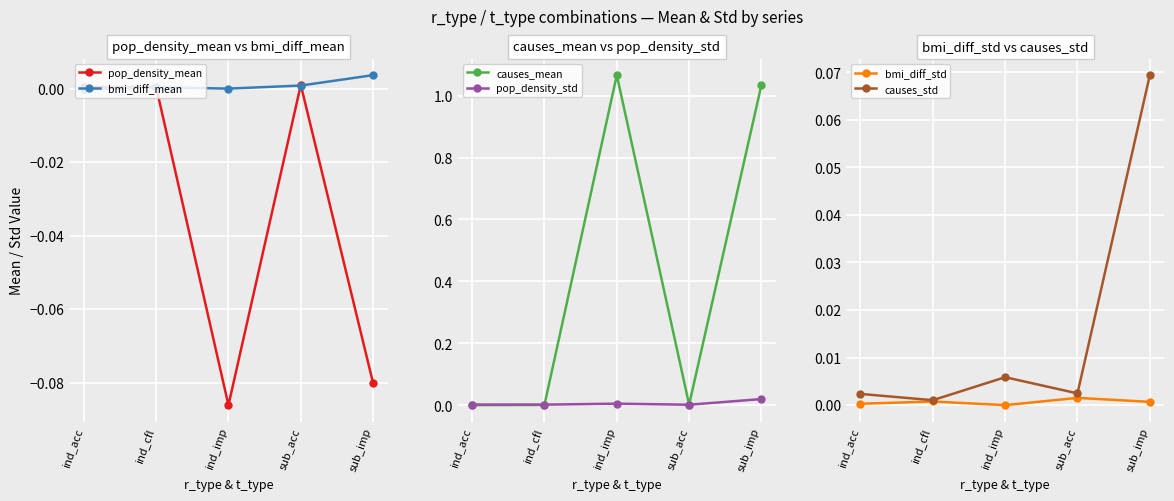

True or false: causes_mean and pop_density_std cross at least once.

True